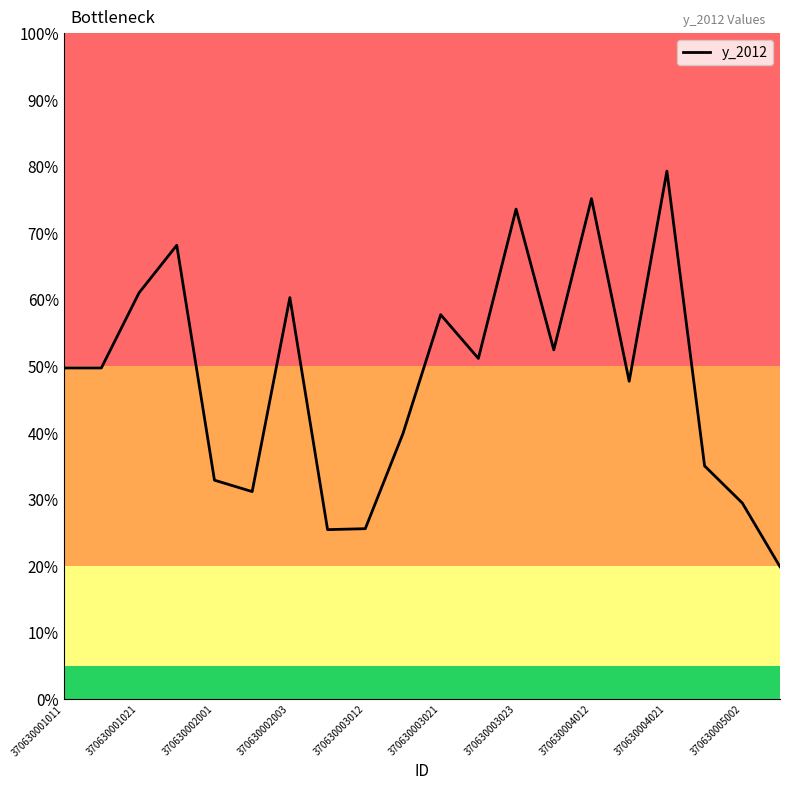

How many series are shown in this chart?

1